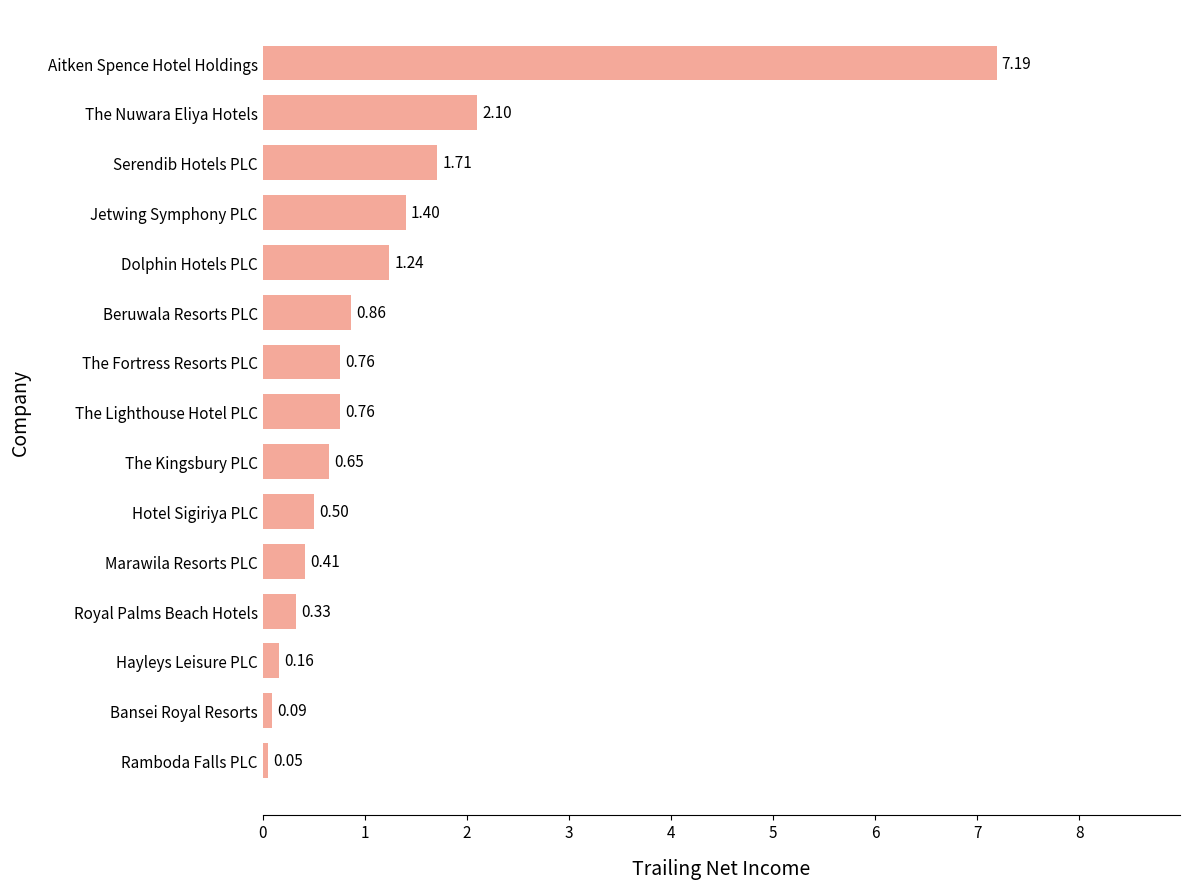

Between Dolphin Hotels PLC and The Kingsbury PLC, which is larger?

Dolphin Hotels PLC